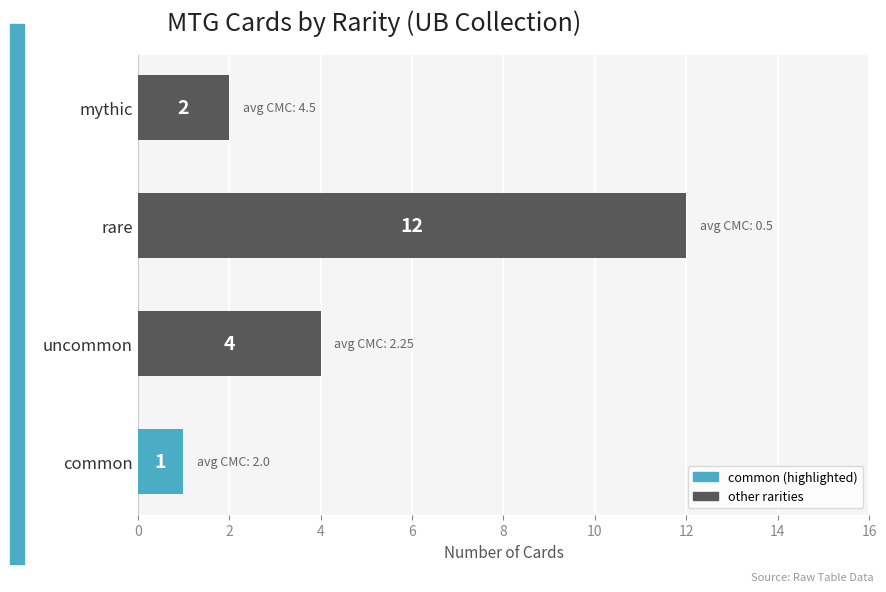

Is it true that the value at rare is 5?

False